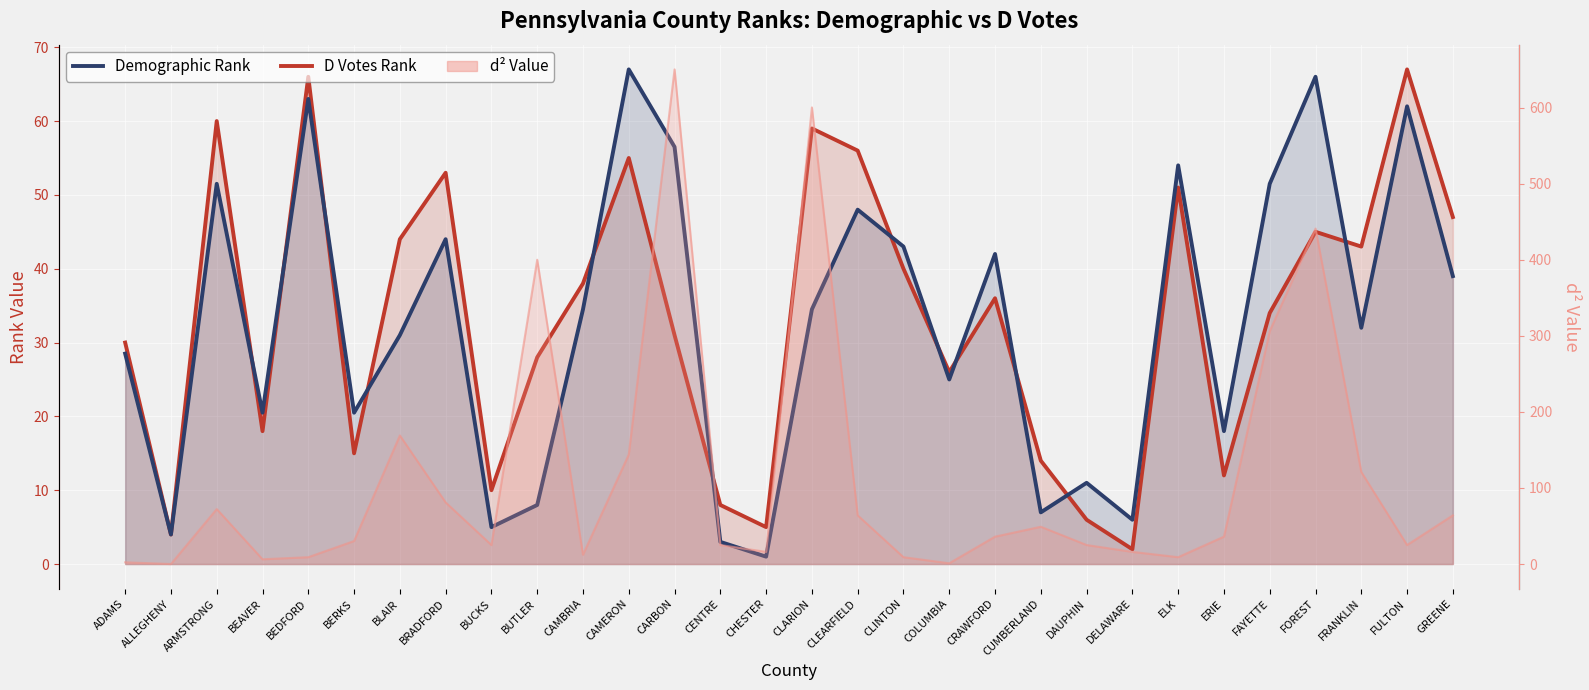

Reading left to right, what are all the values shown in this chart?

D Votes Rank: ADAMS=30.0	ALLEGHENY=4.0	ARMSTRONG=60.0	BEAVER=18.0	BEDFORD=66.0	BERKS=15.0	BLAIR=44.0	BRADFORD=53.0	BUCKS=10.0	BUTLER=28.0	CAMBRIA=38.0	CAMERON=55.0	CARBON=31.0	CENTRE=8.0	CHESTER=5.0	CLARION=59.0	CLEARFIELD=56.0	CLINTON=40.0	COLUMBIA=26.0	CRAWFORD=36.0	CUMBERLAND=14.0	DAUPHIN=6.0	DELAWARE=2.0	ELK=51.0	ERIE=12.0	FAYETTE=34.0	FOREST=45.0	FRANKLIN=43.0	FULTON=67.0	GREENE=47.0
Demographic Rank: ADAMS=28.5	ALLEGHENY=4.0	ARMSTRONG=51.5	BEAVER=20.5	BEDFORD=63.0	BERKS=20.5	BLAIR=31.0	BRADFORD=44.0	BUCKS=5.0	BUTLER=8.0	CAMBRIA=34.5	CAMERON=67.0	CARBON=56.5	CENTRE=3.0	CHESTER=1.0	CLARION=34.5	CLEARFIELD=48.0	CLINTON=43.0	COLUMBIA=25.0	CRAWFORD=42.0	CUMBERLAND=7.0	DAUPHIN=11.0	DELAWARE=6.0	ELK=54.0	ERIE=18.0	FAYETTE=51.5	FOREST=66.0	FRANKLIN=32.0	FULTON=62.0	GREENE=39.0